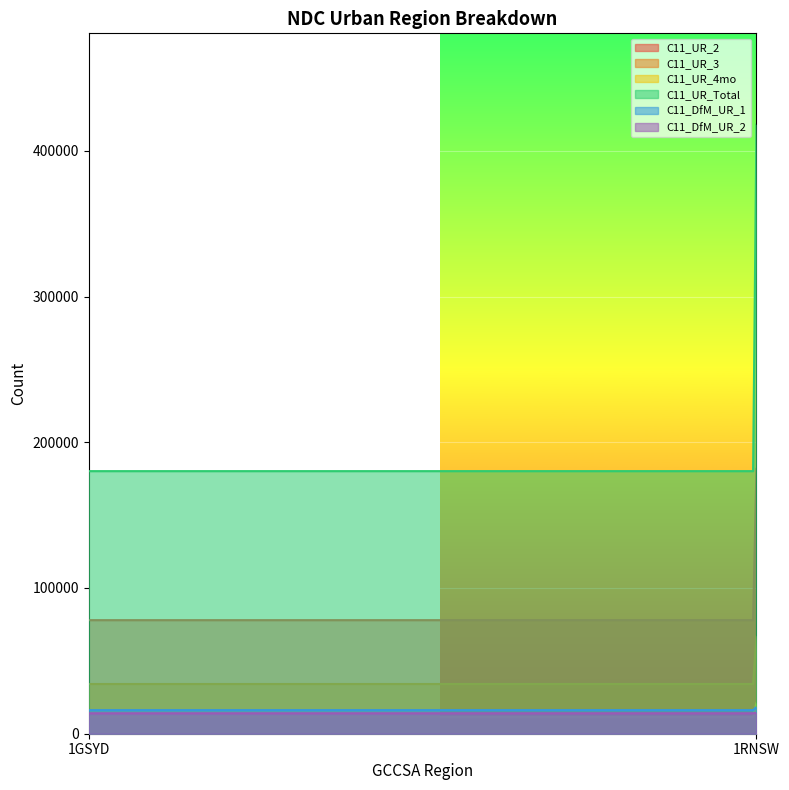

What is the sum of all C11_DfM_UR_2 values?

28430